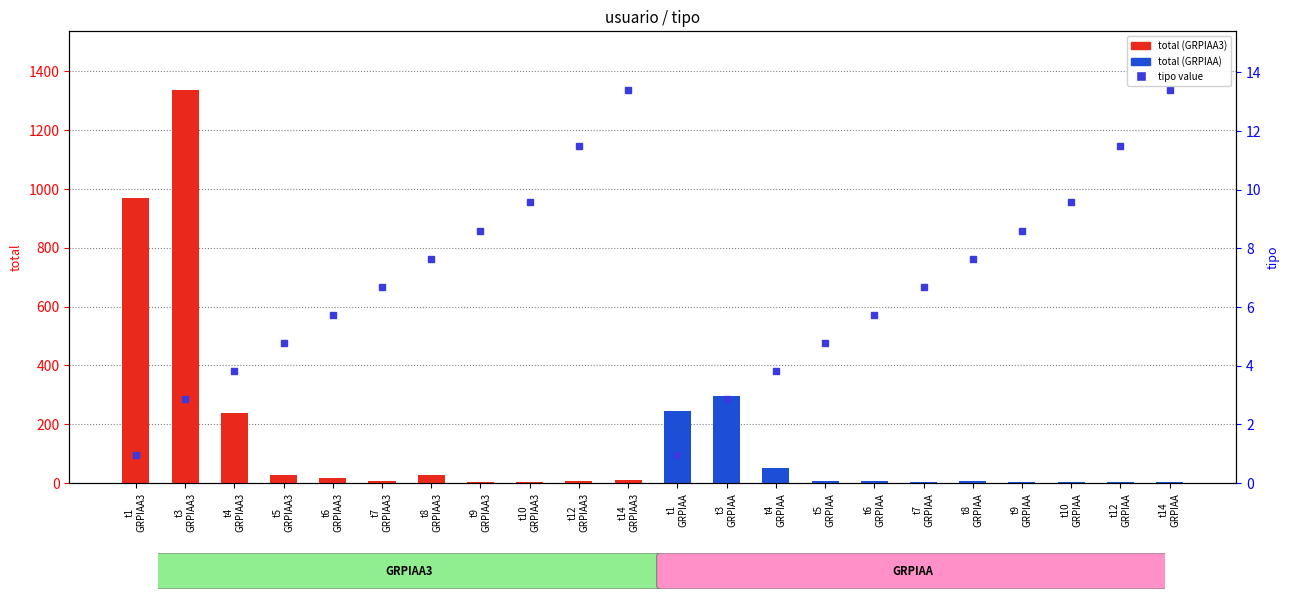

Rank the categories by value from lowest to highest.

t10 GRPIAA3, t10 GRPIAA, t9 GRPIAA3, t12 GRPIAA, t9 GRPIAA, t7 GRPIAA, t14 GRPIAA, t12 GRPIAA3, t7 GRPIAA3, t6 GRPIAA, t5 GRPIAA, t8 GRPIAA, t14 GRPIAA3, t6 GRPIAA3, t5 GRPIAA3, t8 GRPIAA3, t4 GRPIAA, t4 GRPIAA3, t1 GRPIAA, t3 GRPIAA, t1 GRPIAA3, t3 GRPIAA3